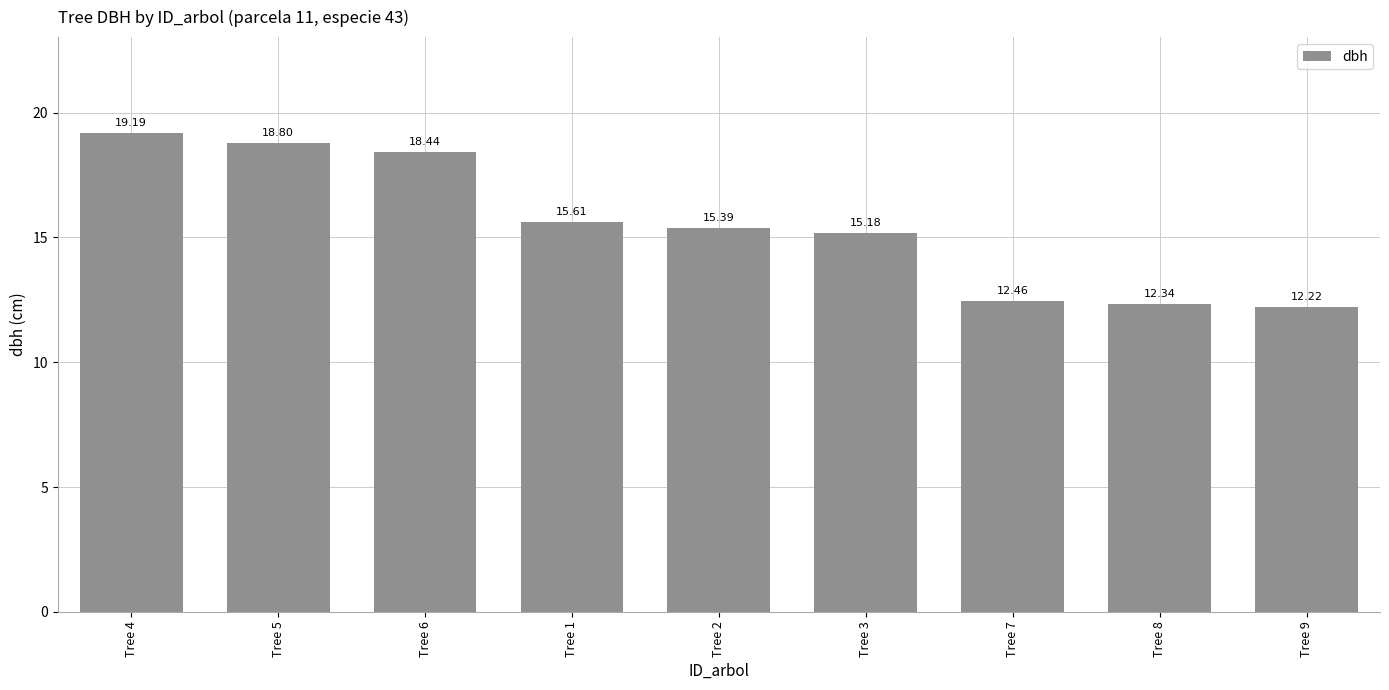

What is the label of the 8th bar from the right?

Tree 5